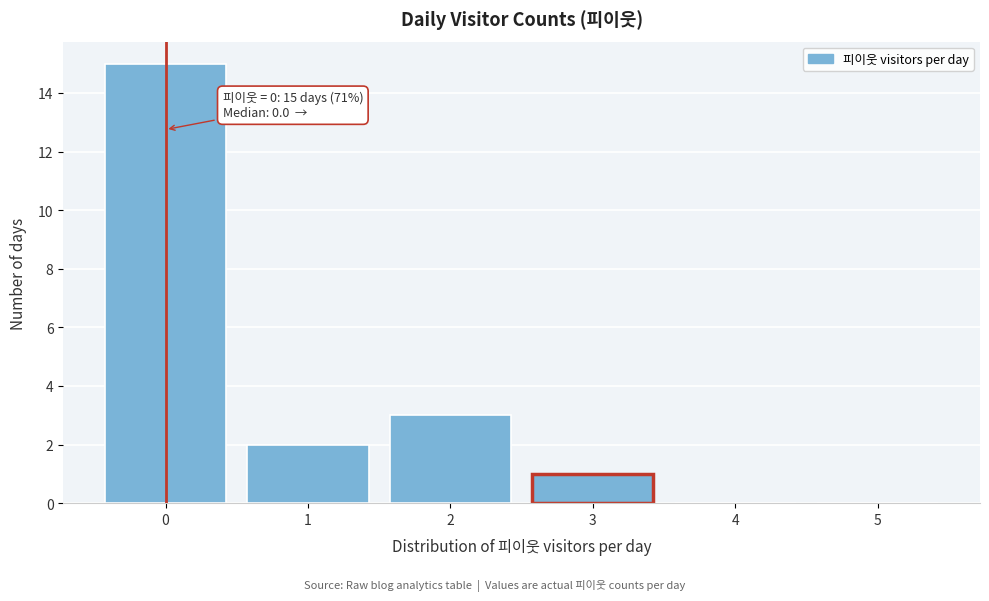

Over which range of the x-axis is the bar tallest?

-0.5 to 0.5